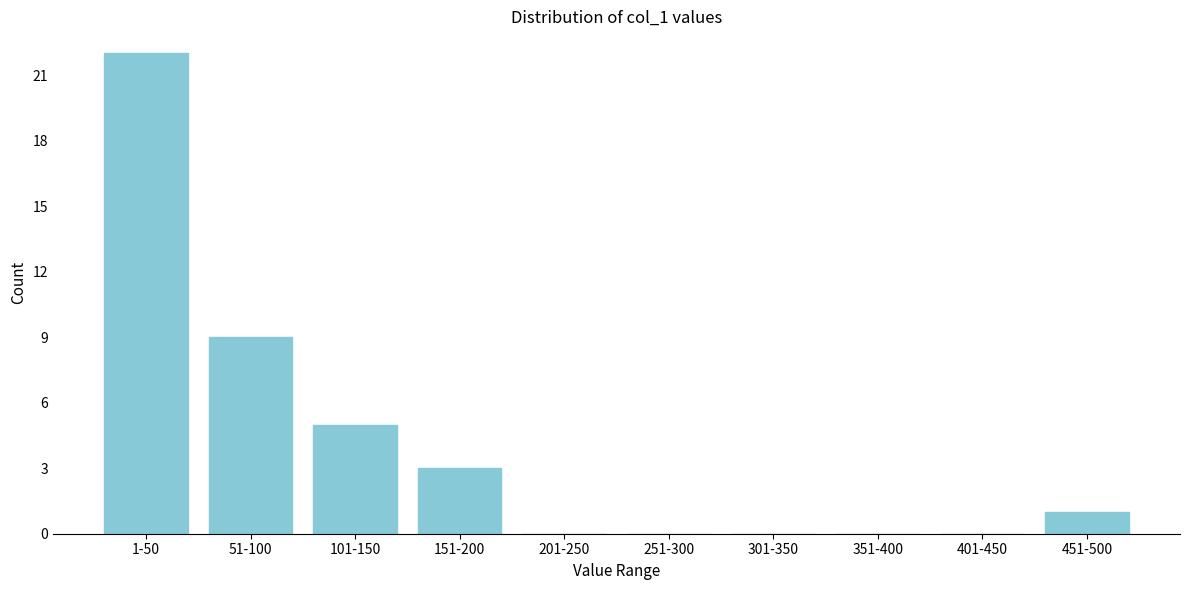

Reading left to right, extract all data points from this chart.

1-50=22	51-100=9	101-150=5	151-200=3	201-250=0	251-300=0	301-350=0	351-400=0	401-450=0	451-500=1